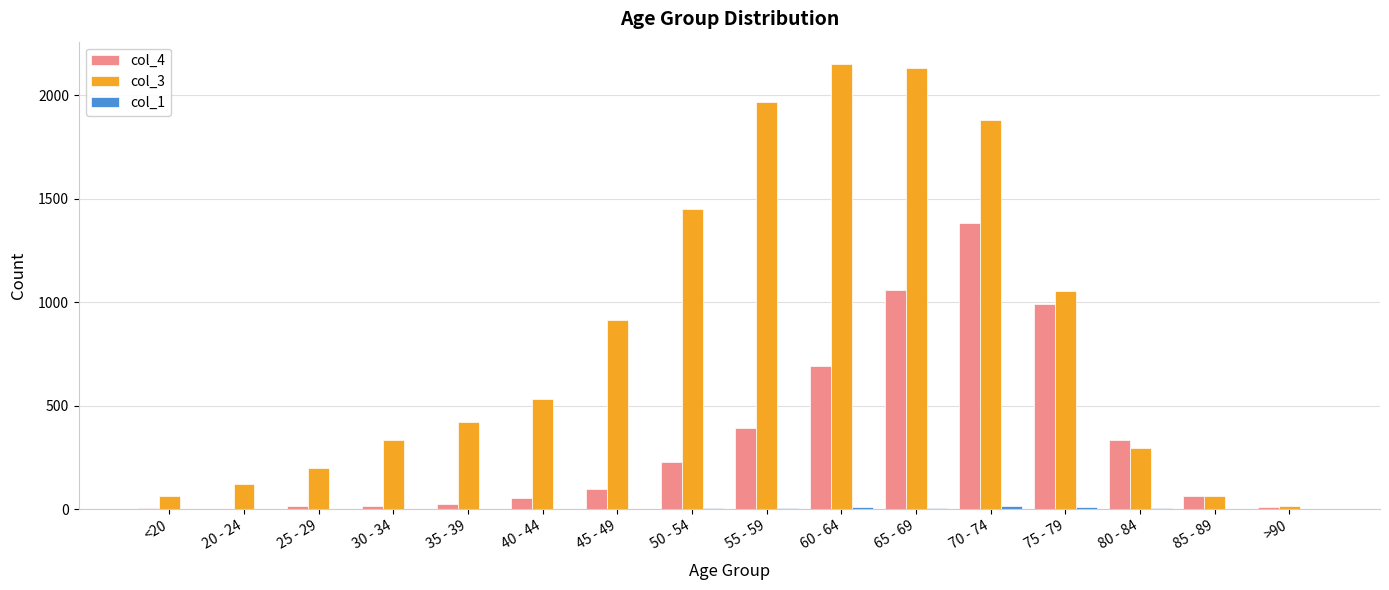

Which series has the largest total across all categories?

col_3